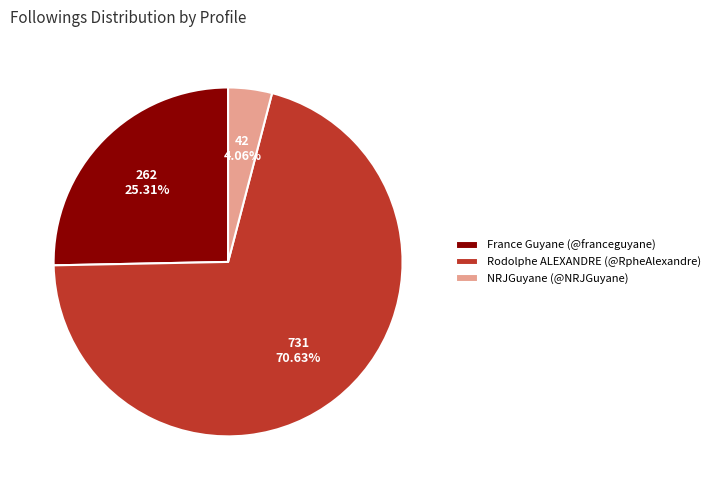

What percentage is NOT represented by France Guyane (@franceguyane)?

74.7%